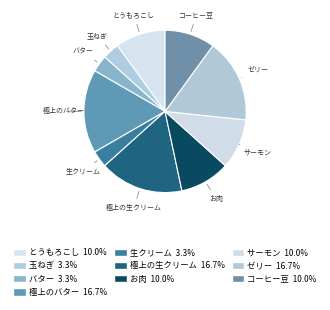

What is the total percentage of 極上の生クリーム and 玉ねぎ?

20.0%